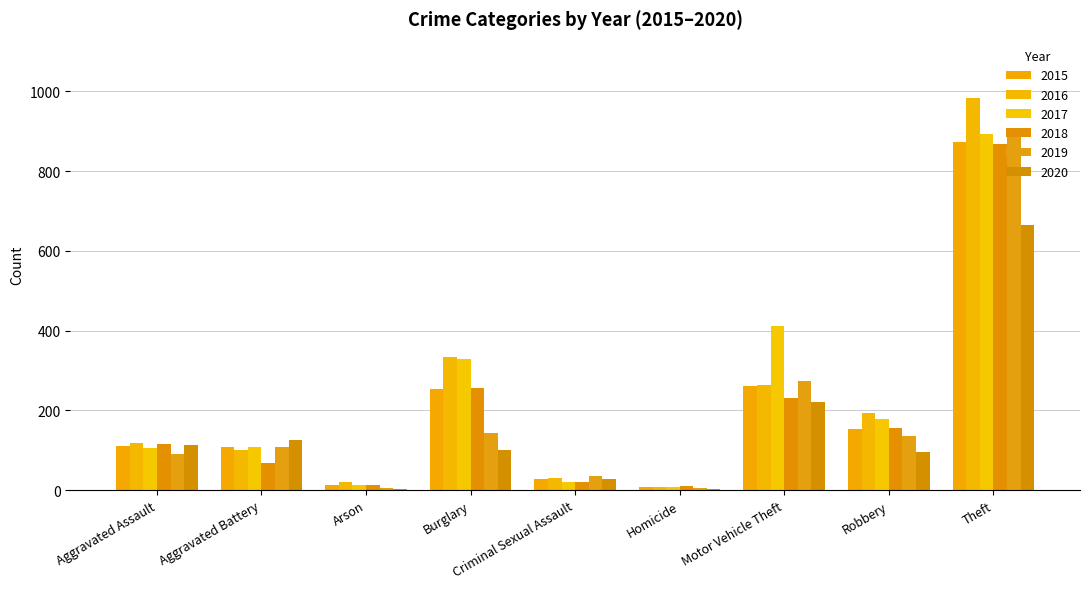

Which category has the highest value in the 2017 series?

Theft